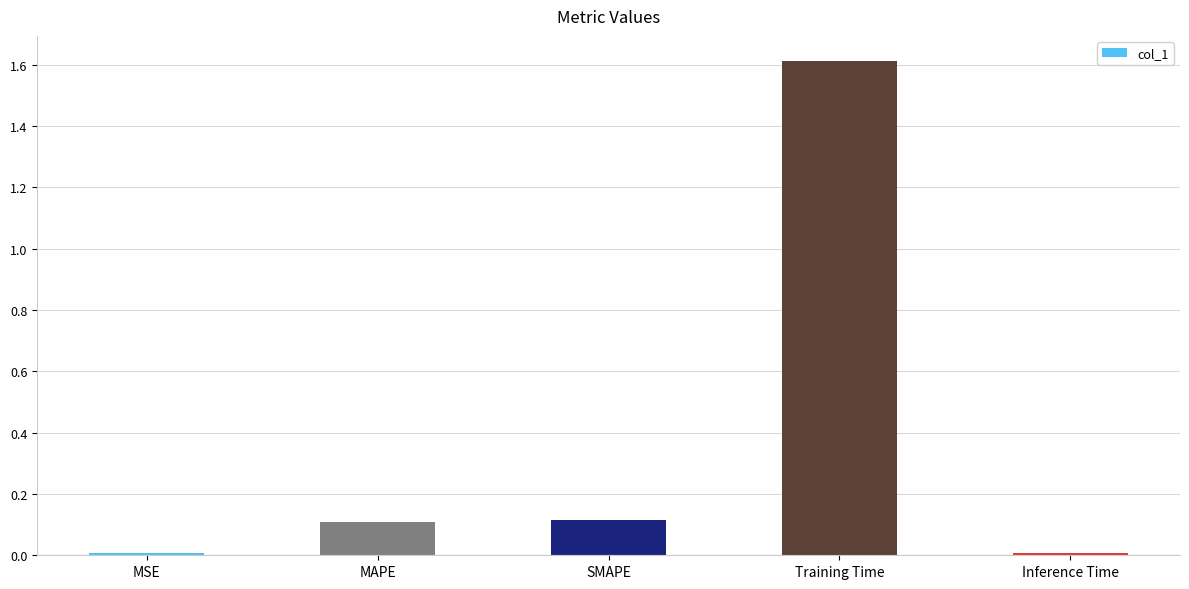

What is the average value?

0.4